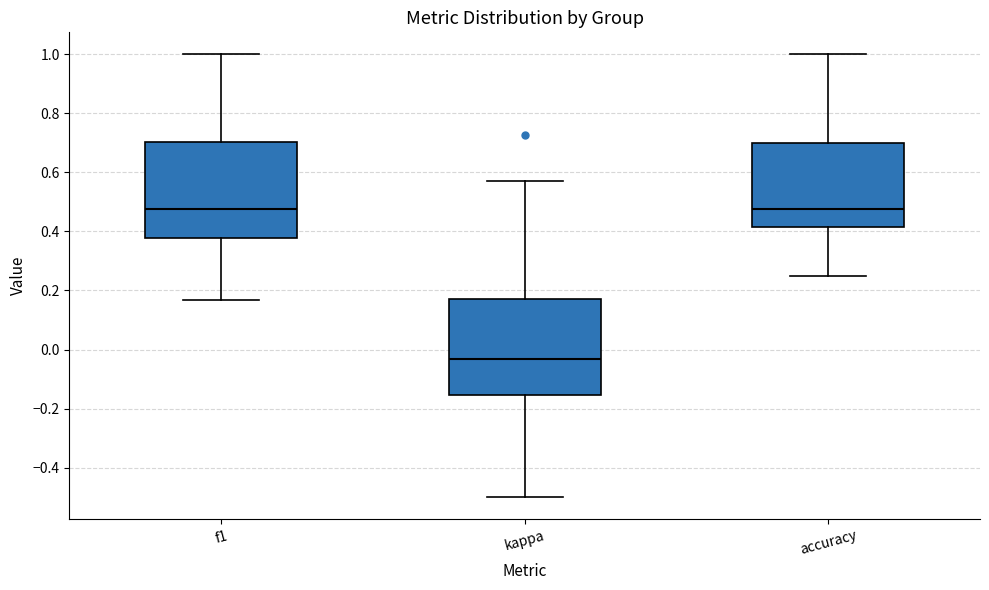

Reading left to right, read every box against the y-axis: the position of its median line, the range the box covers, and the ends of its whiskers. The values are not printed on the chart, so give them approximately, as read against the axis.

f1: median 0.48, box 0.38 to 0.70, whiskers 0.16 to 1.00
kappa: median -0.04, box -0.16 to 0.16, whiskers -0.50 to 0.58
accuracy: median 0.48, box 0.42 to 0.70, whiskers 0.26 to 1.00